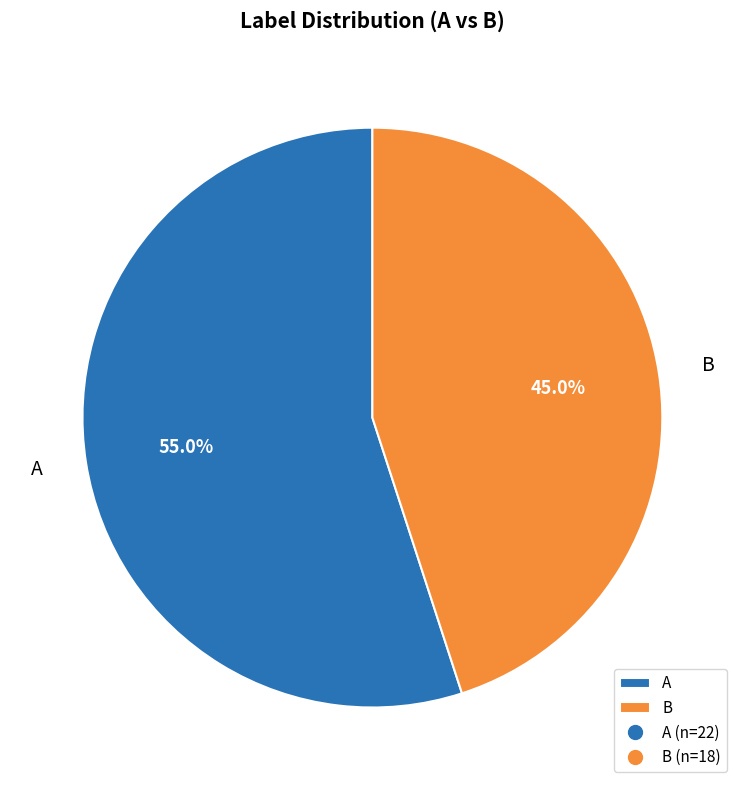

What is the largest slice in the pie chart?

A